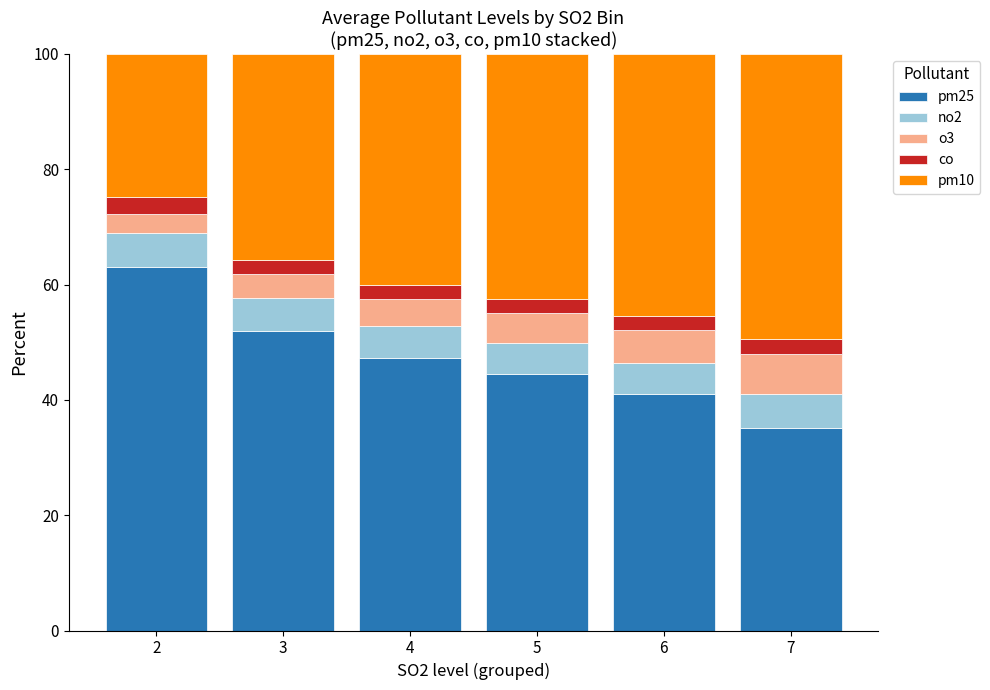

Is it true that pm25 equals 63.1 at 2?

True